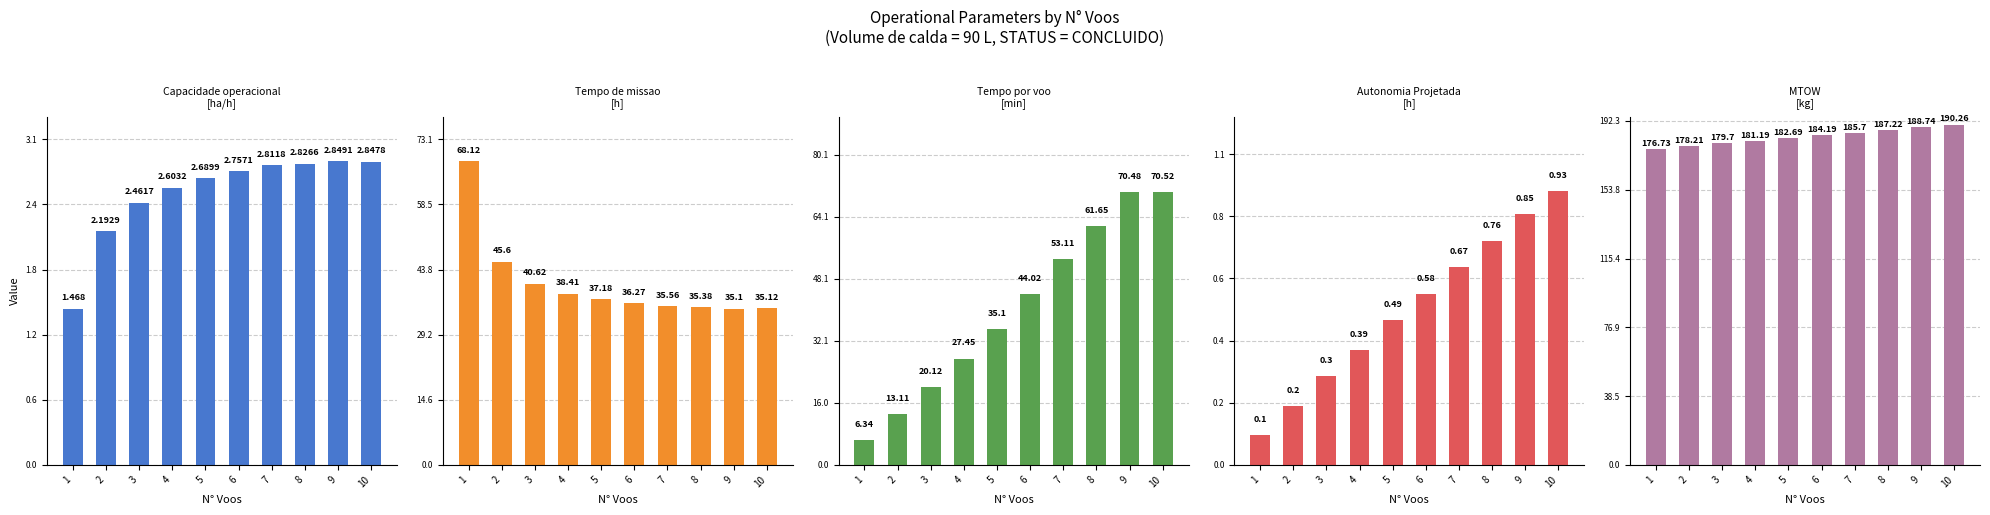

How many groups of bars are there?

10